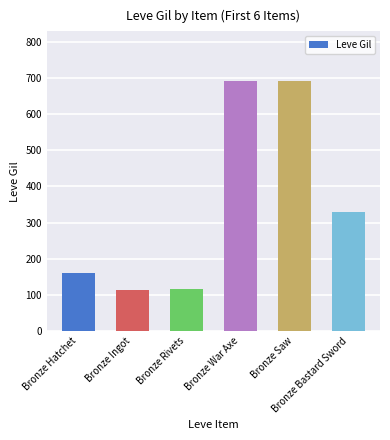

What is the maximum value shown in the chart?

690